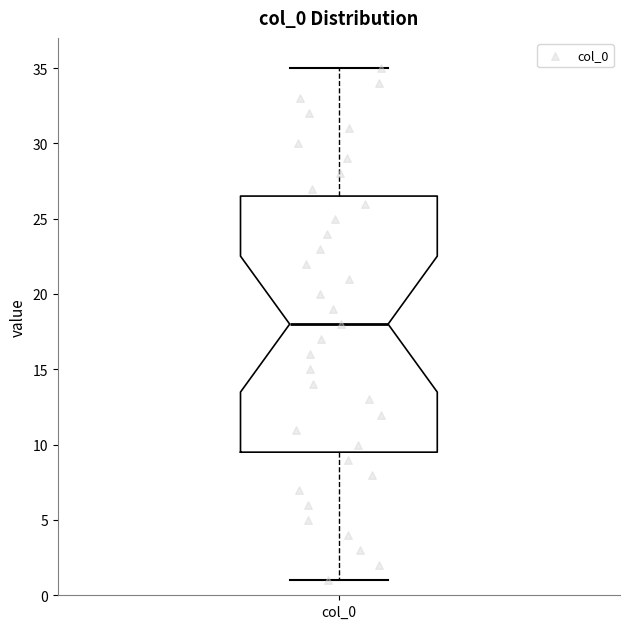

Transcribe this box plot: give where the median line is, the range the box spans, and where the two whiskers end, as read against the y-axis. The values are not printed on the chart, so give them approximately, as read against the axis.

median 18.0, box 9.5 to 26.5, whiskers 1.0 to 35.0